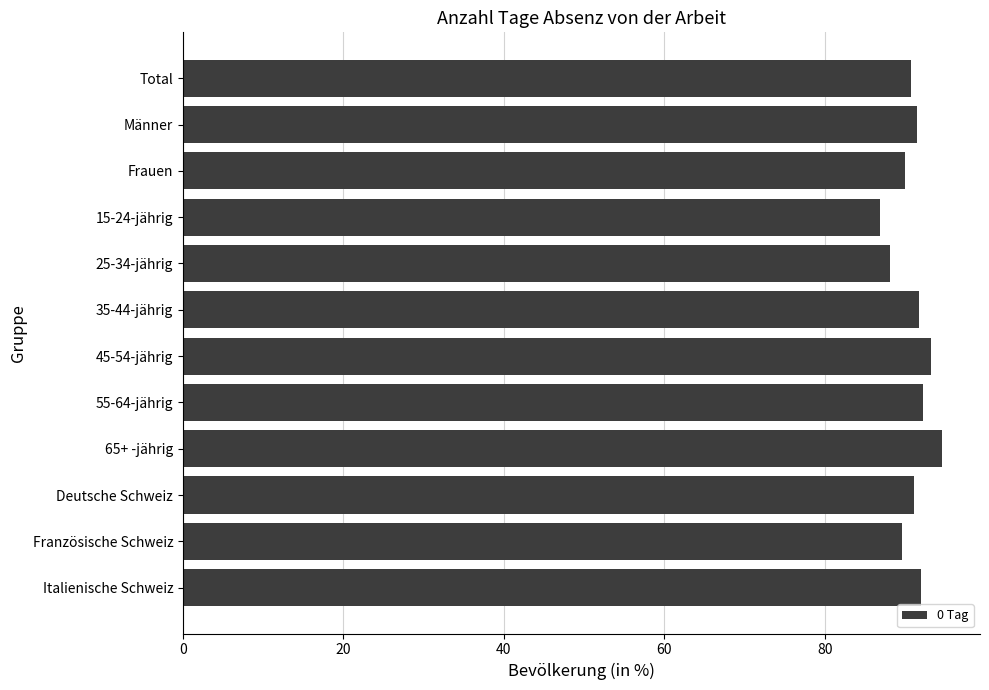

How many bars are there in total?

12